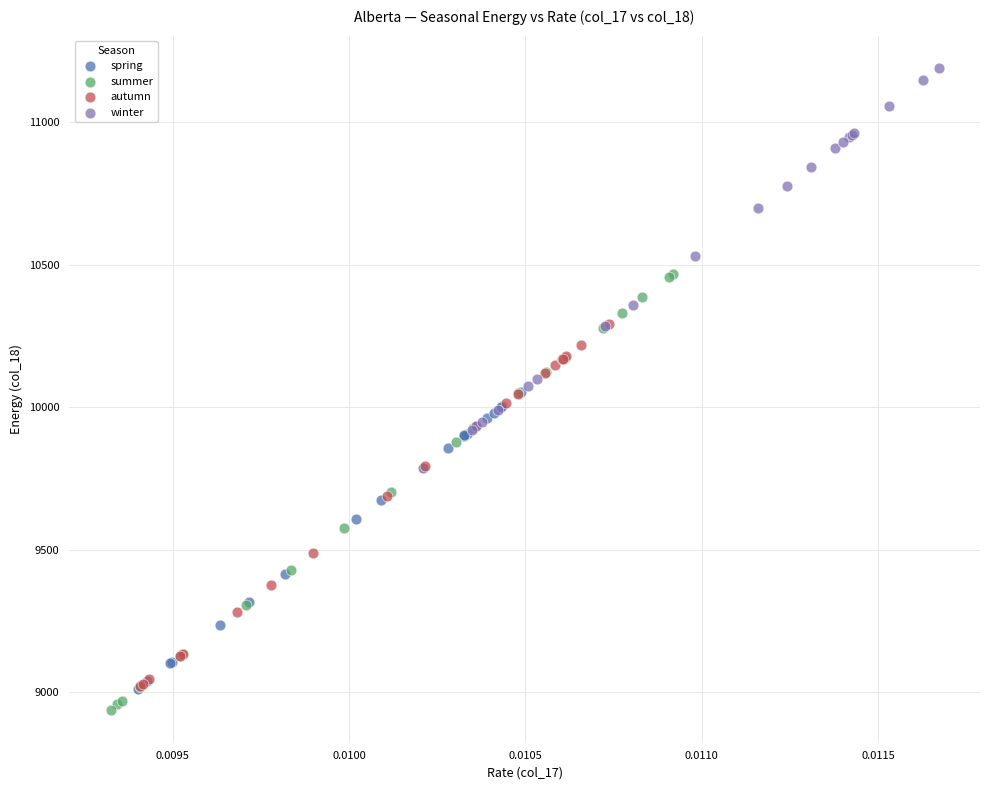

Which series has the widest spread of Y values?

summer